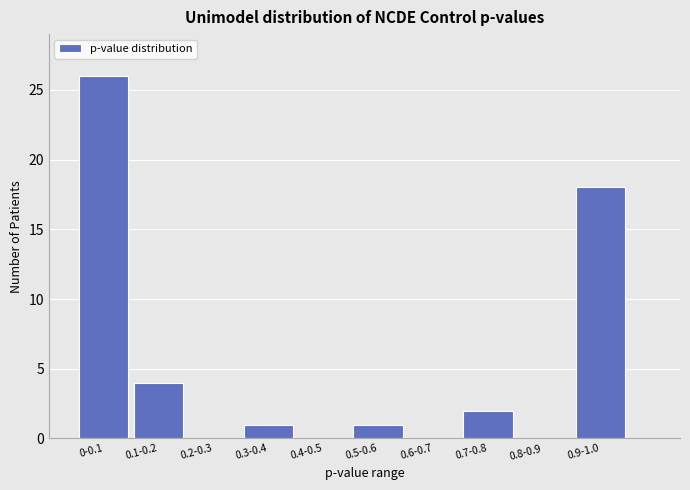

Reading left to right, list all the values displayed in this chart.

0-0.1=26	0.1-0.2=4	0.2-0.3=0	0.3-0.4=1	0.4-0.5=0	0.5-0.6=1	0.6-0.7=0	0.7-0.8=2	0.8-0.9=0	0.9-1.0=18